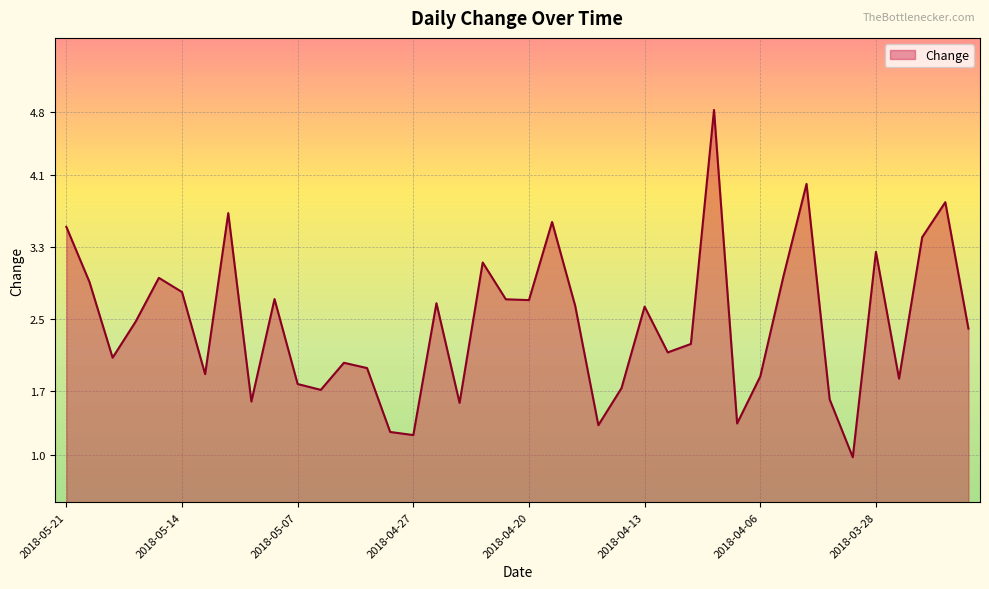

What is the maximum value shown in the chart?

4.8